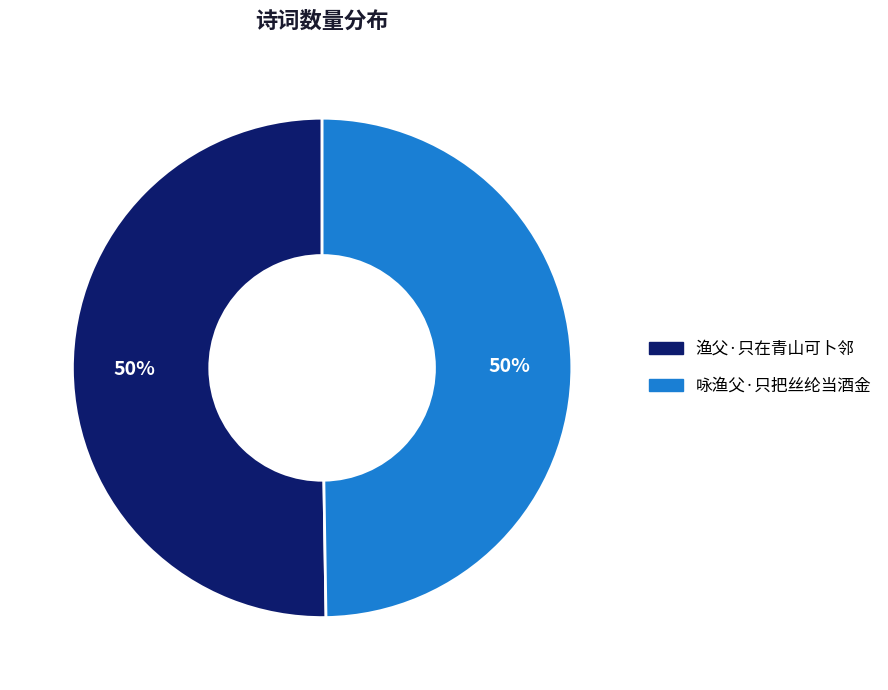

To the nearest percent, what is the average slice percentage?

50%